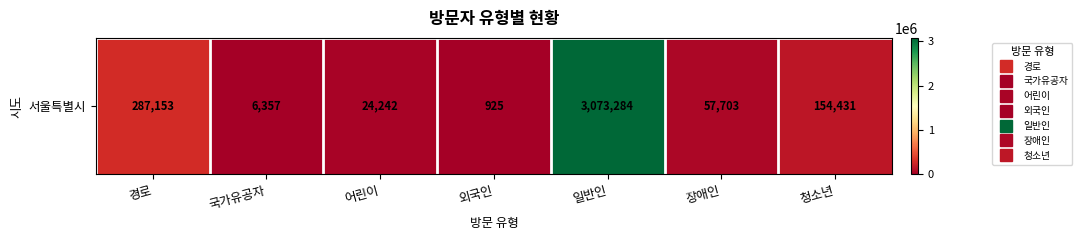

What is the change in value from 어린이 to 일반인?

+3049042